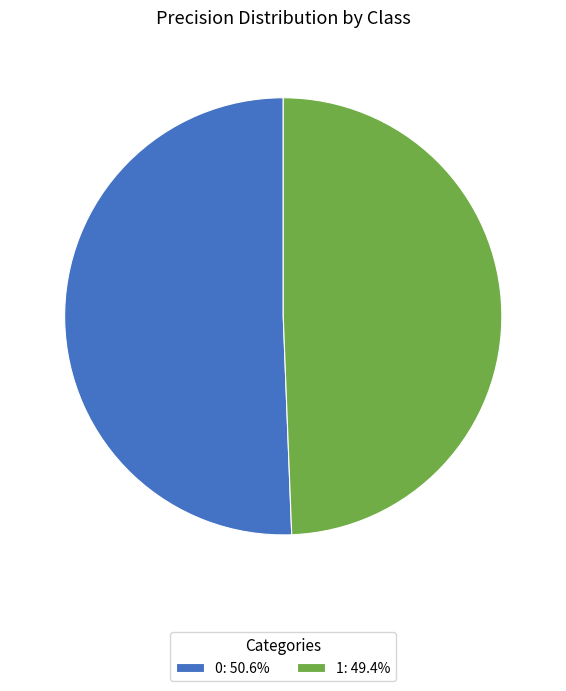

How many slices are in this pie chart?

2